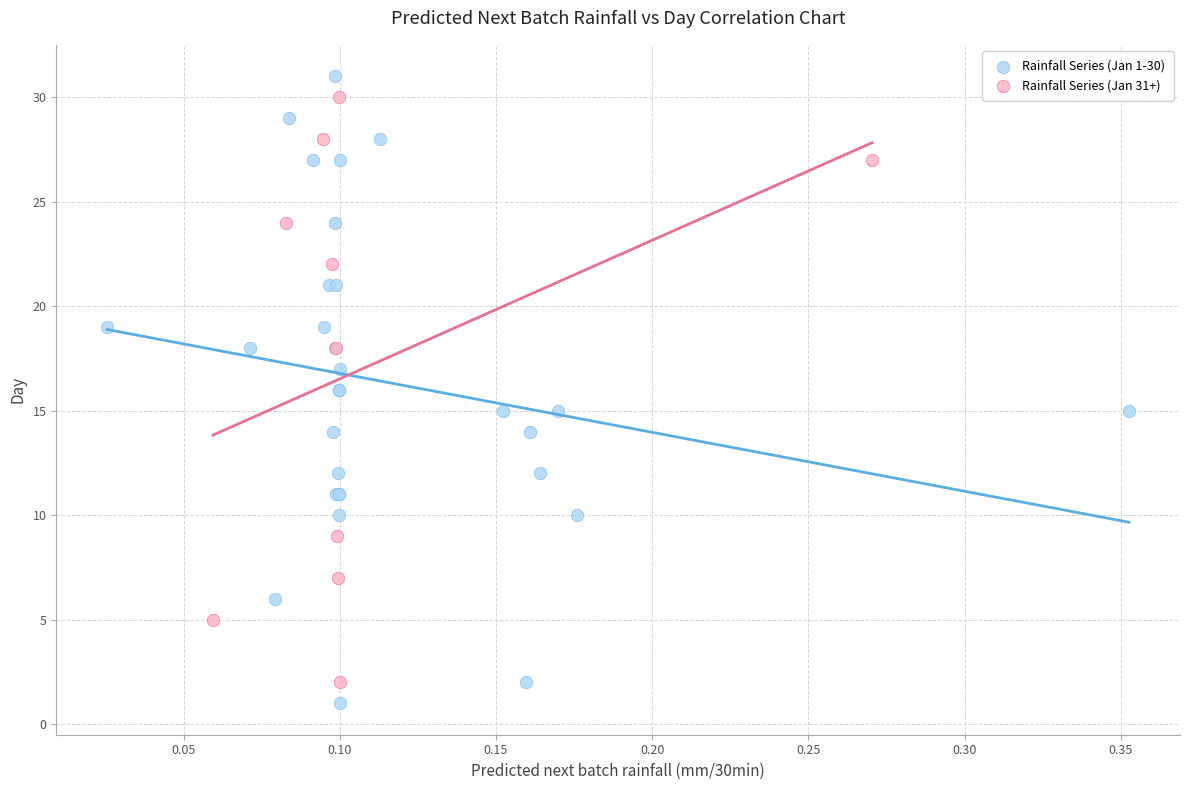

What are all the series names shown in the legend?

Rainfall Series (Jan 1-30), Rainfall Series (Jan 31+)